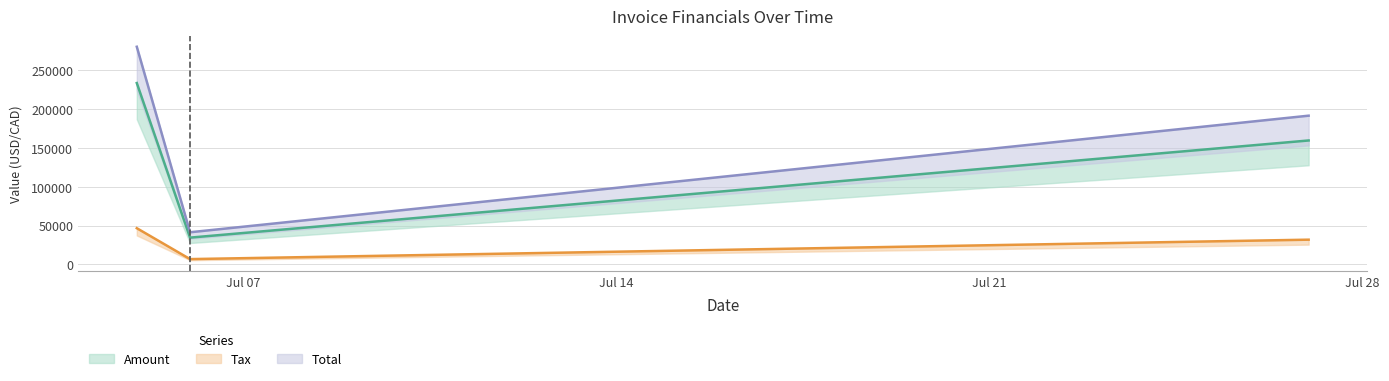

Rank the series at 2017-07-06 from highest to lowest value.

Total, Amount, Tax